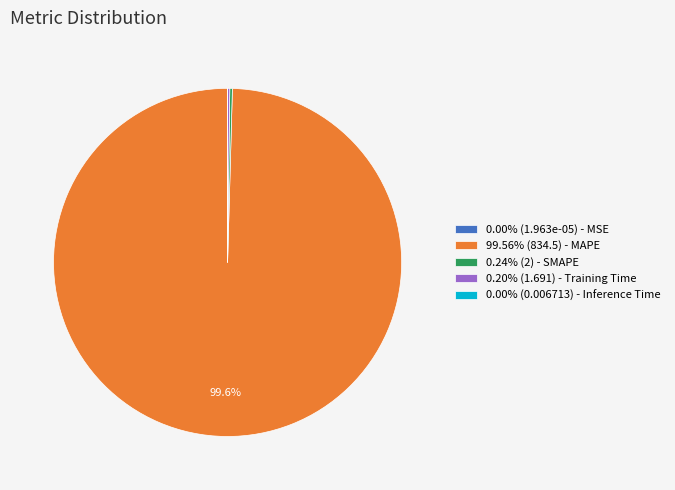

Is there a majority slice in this chart?

Yes